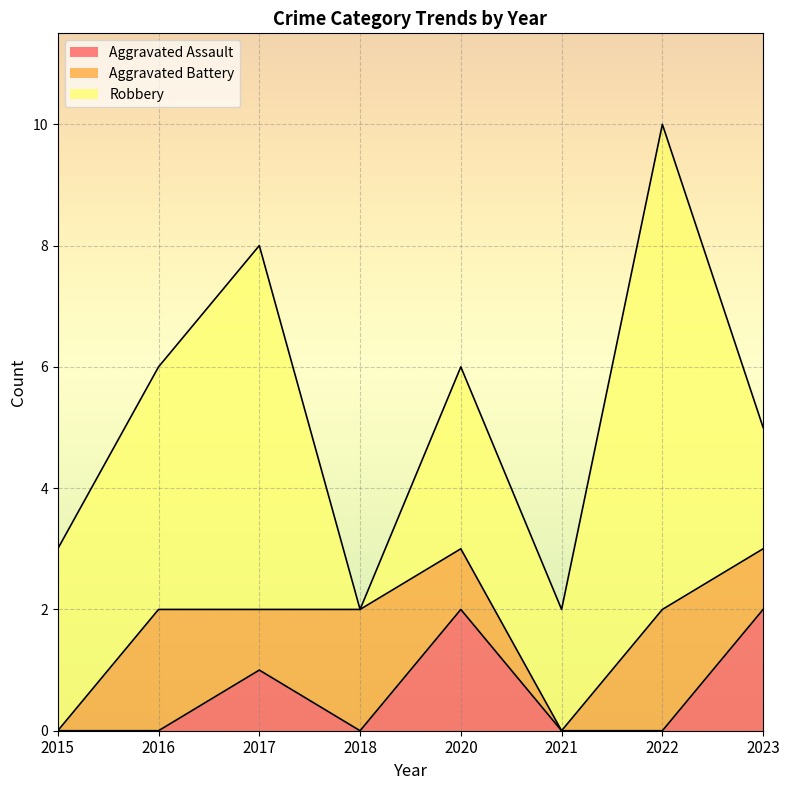

True or false: Aggravated Battery and Aggravated Assault intersect in this chart.

True